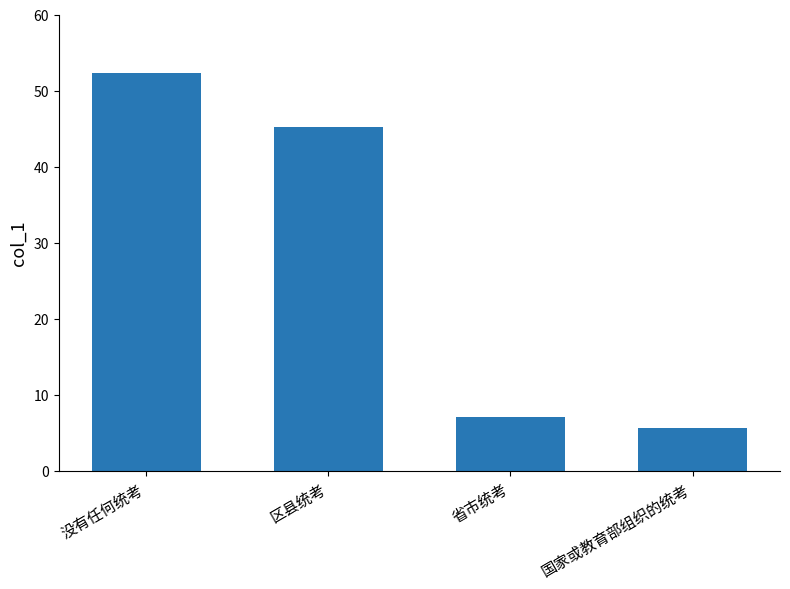

What is the average value?

27.5